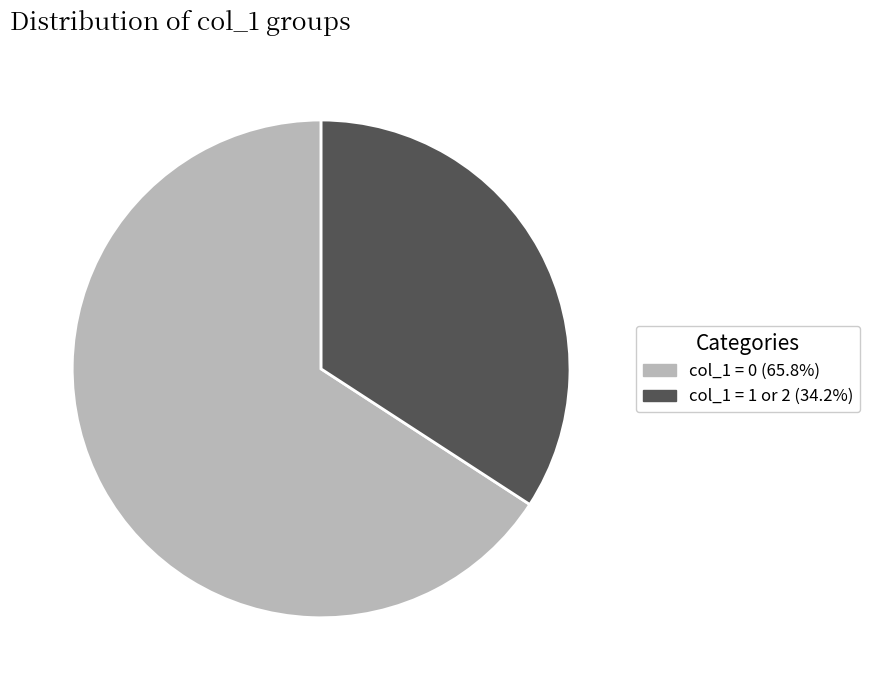

Is there any slice that represents more than half of the pie?

Yes